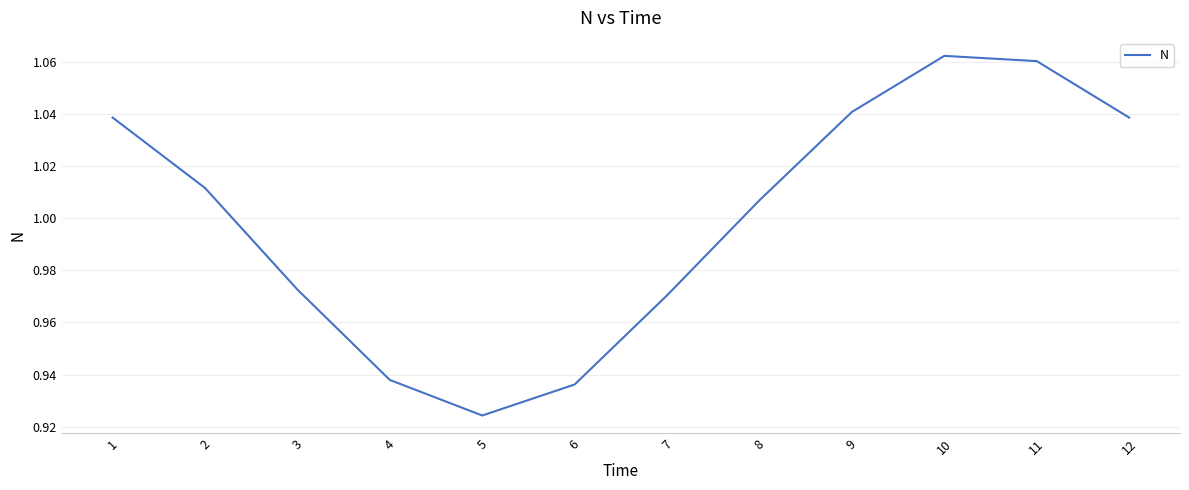

How many categories are shown in the chart?

12